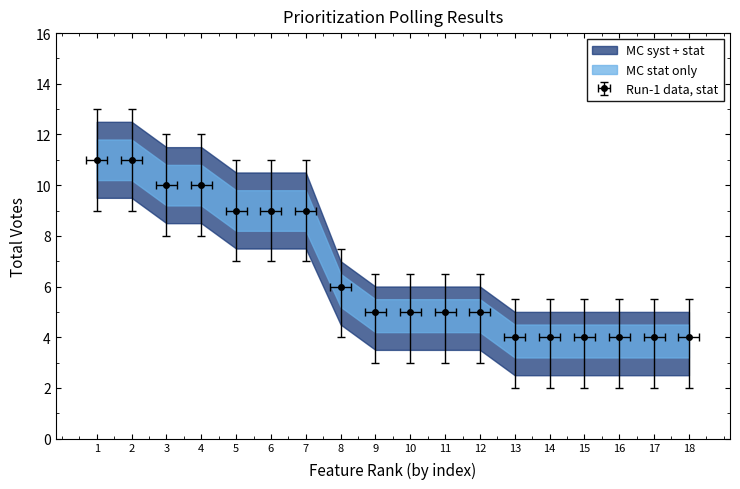

True or false: there are more than 1 points higher than both neighbors.

False